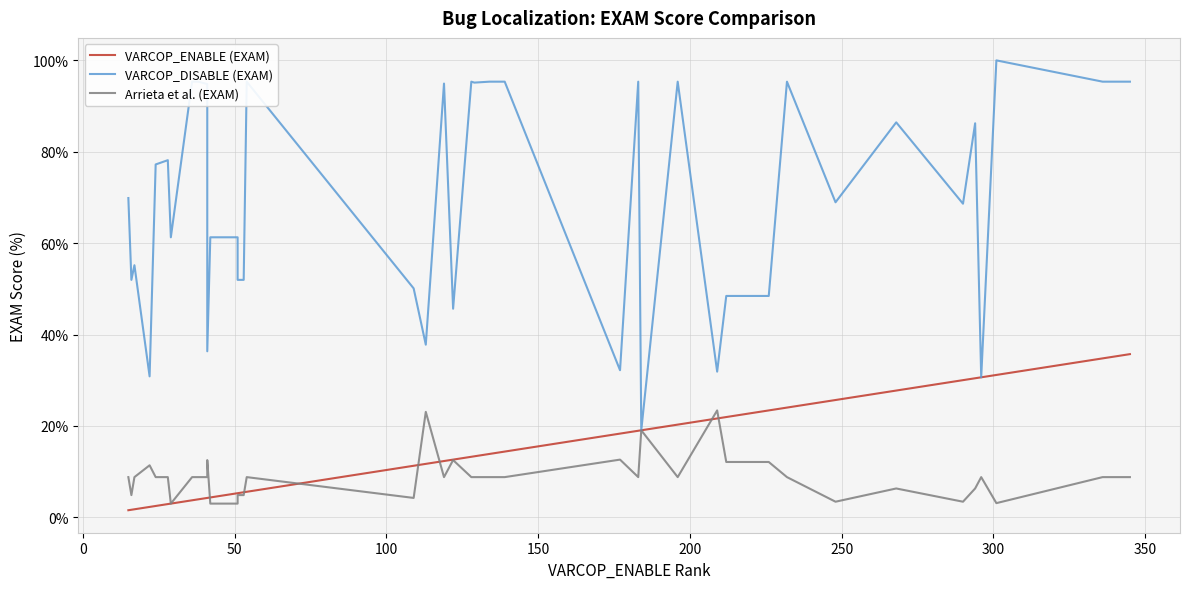

True or false: VARCOP_ENABLE (EXAM) has more than 2 points higher than both neighbors.

False